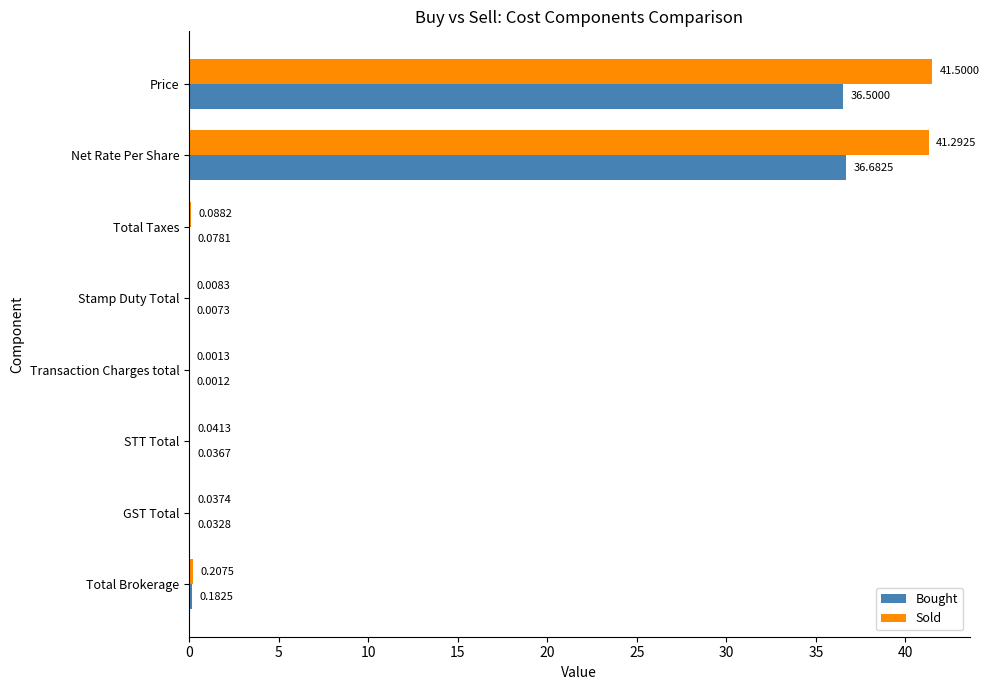

Where is Sold nearest to the value 20?

Total Brokerage